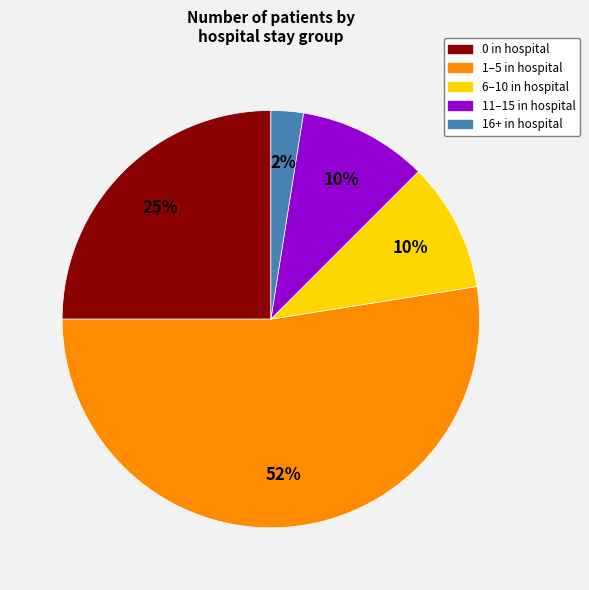

Does any single category account for the majority?

Yes